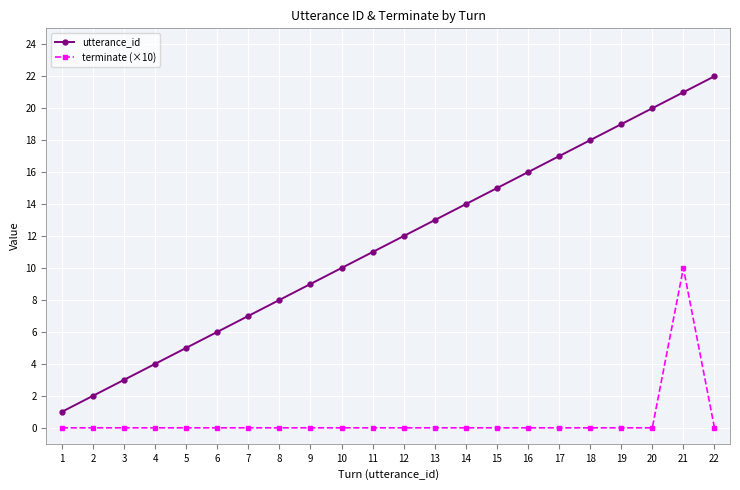

At which category is the sum across all series the highest?

21